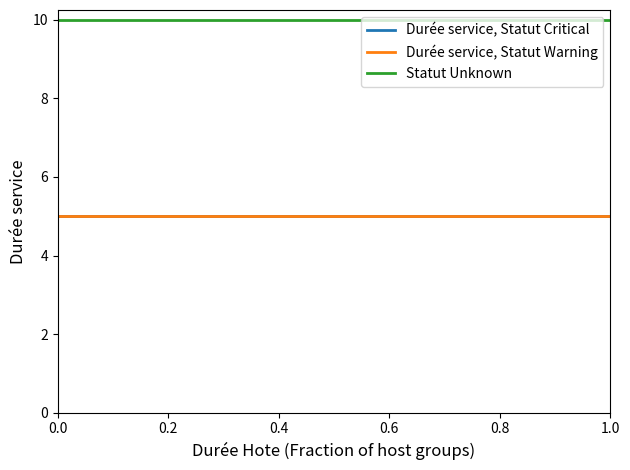

What is the minimum value for Durée service, Statut Warning?

5